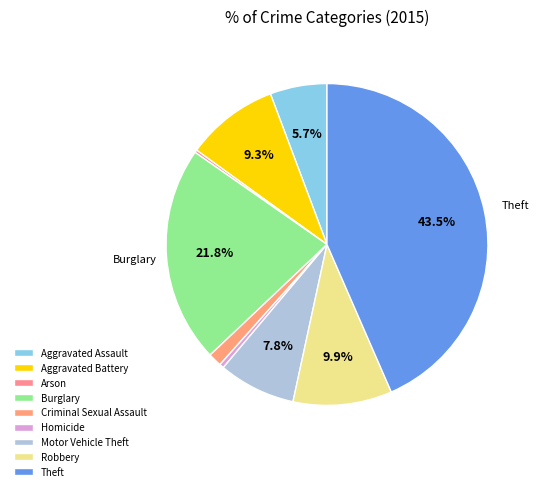

Does any single category account for the majority?

No